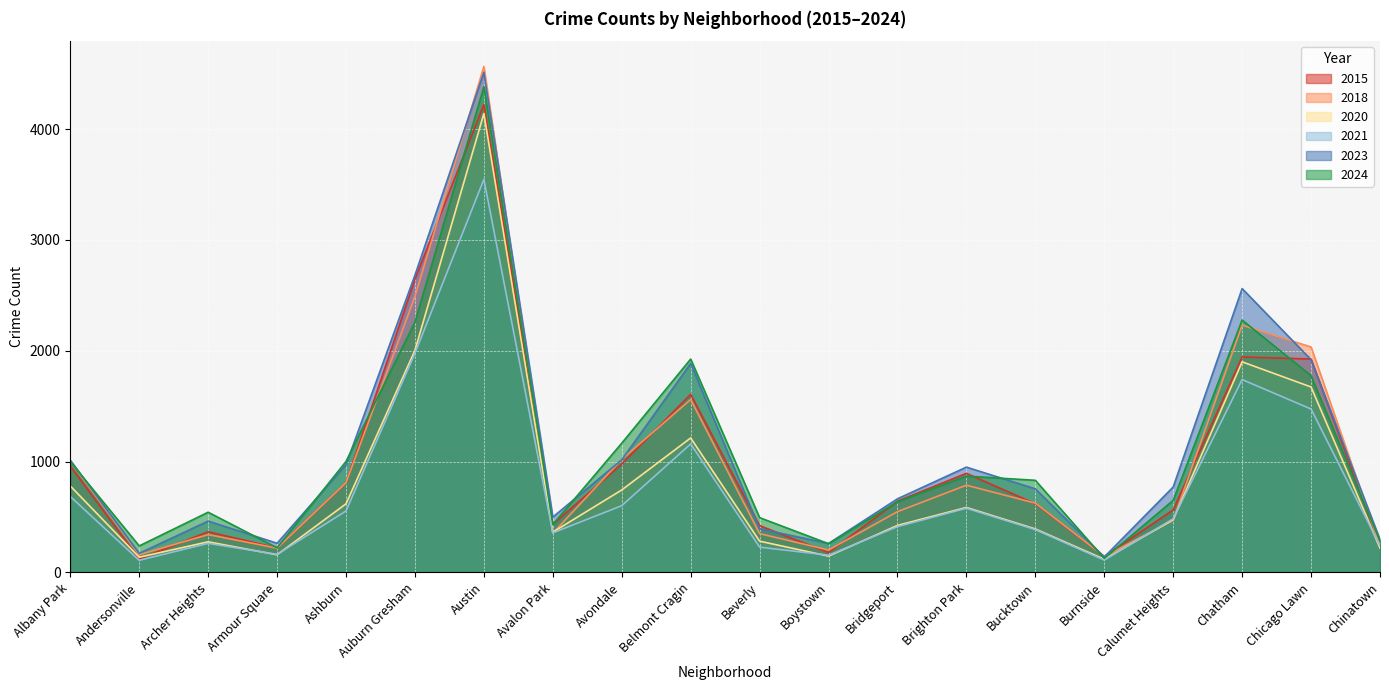

What value does the 2024 series have at Boystown, to the nearest 100?

300